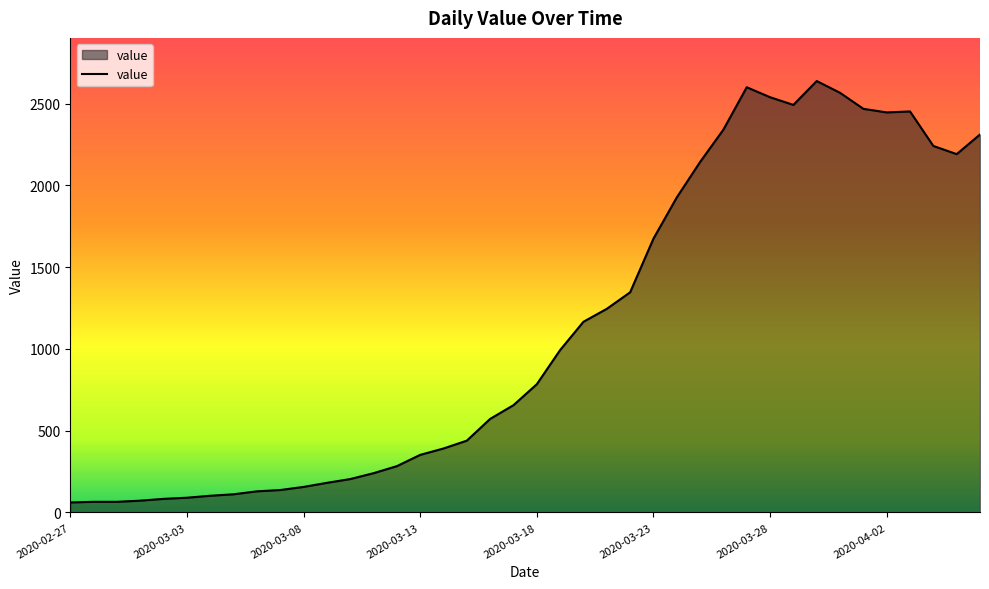

What is the maximum value shown in the chart?

2638